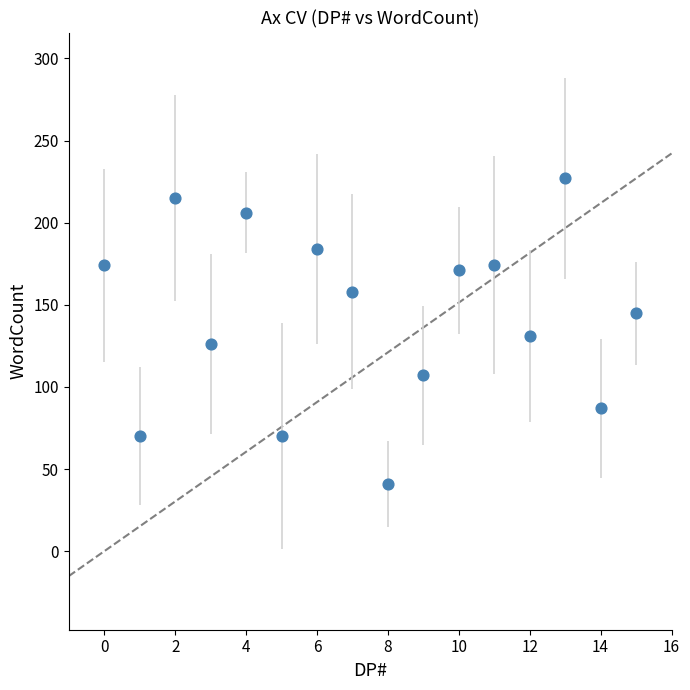

What is the range of Y values (max minus min)?

186